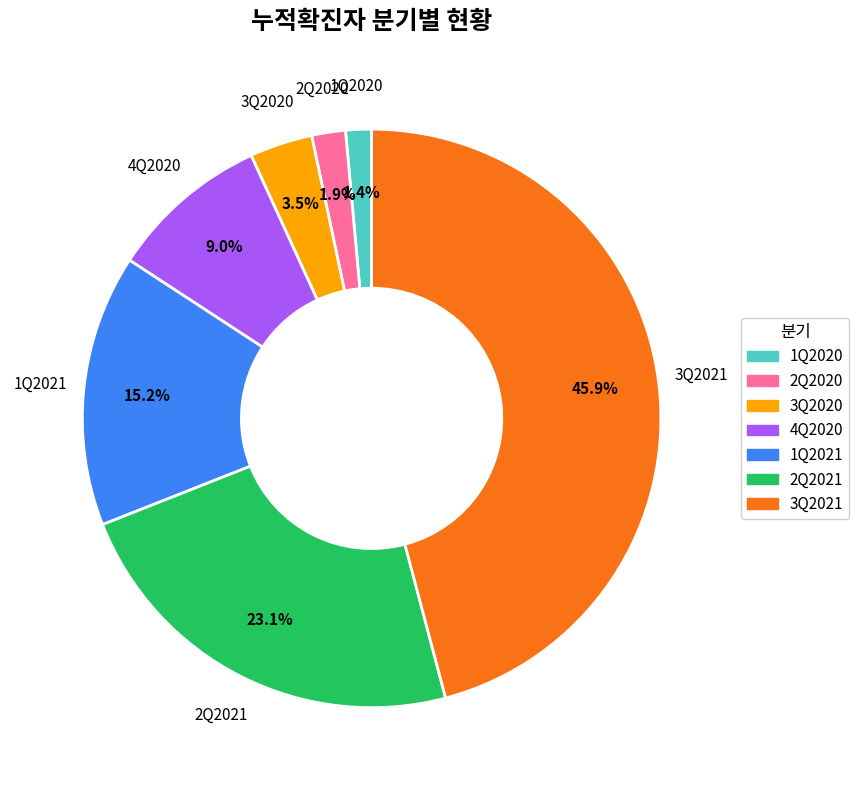

Which slice is the largest?

3Q2021